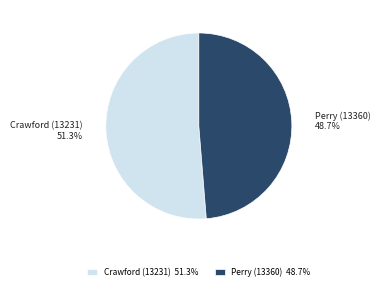

To the nearest percent, what is the average slice percentage?

50%